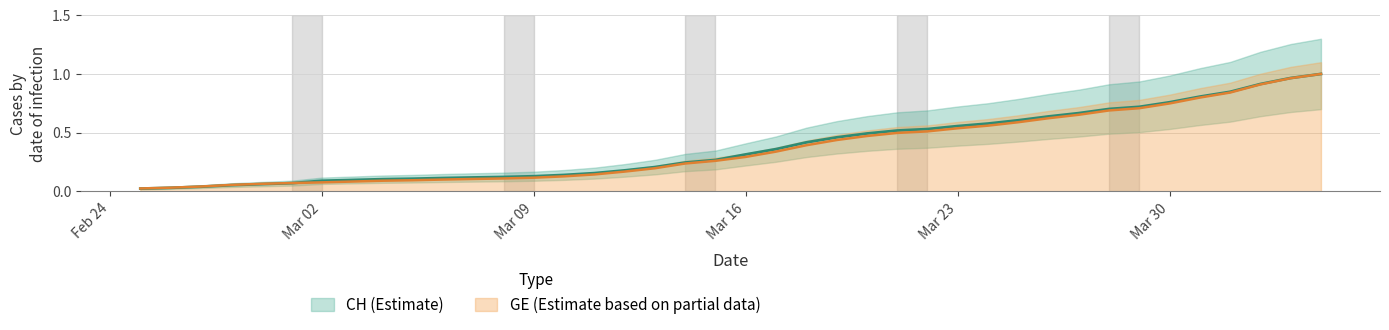

What is the approximate value of GE at 2020-03-31?

0.8